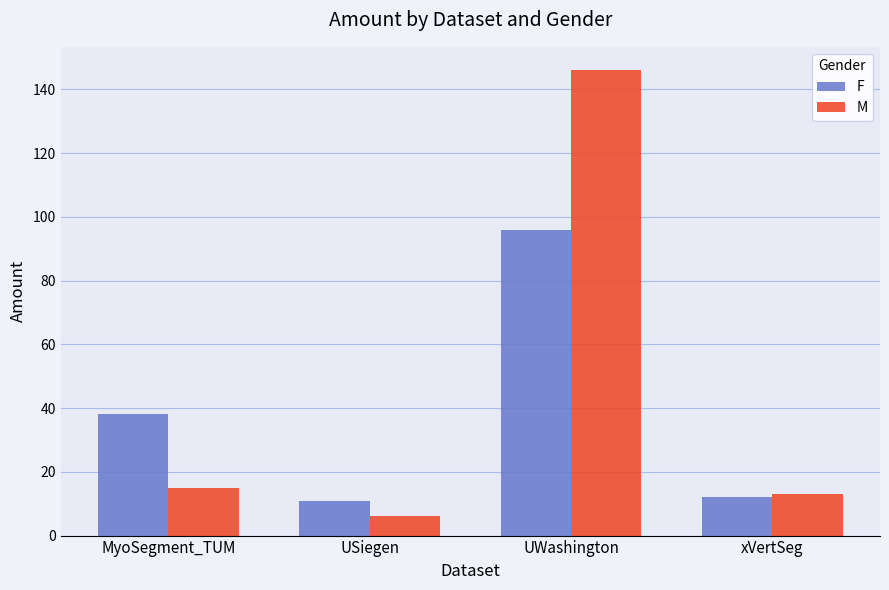

What is the approximate value of M at UWashington?

146